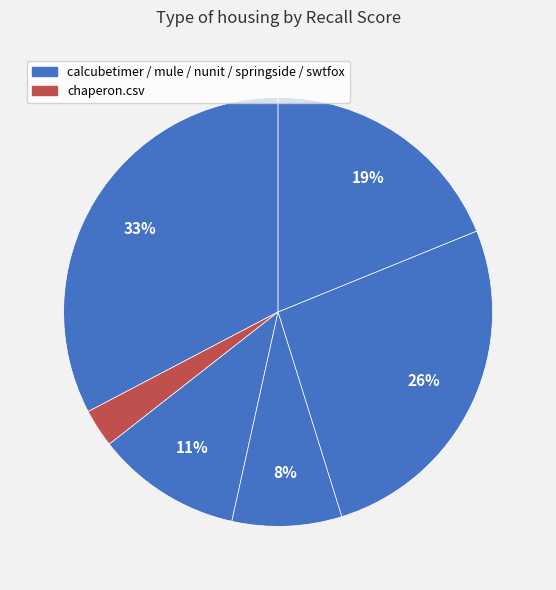

Rank the categories by value from lowest to highest.

chaperon.csv, nunit.csv, mule.csv, swtfox.csv, springside.csv, calcubetimer.csv